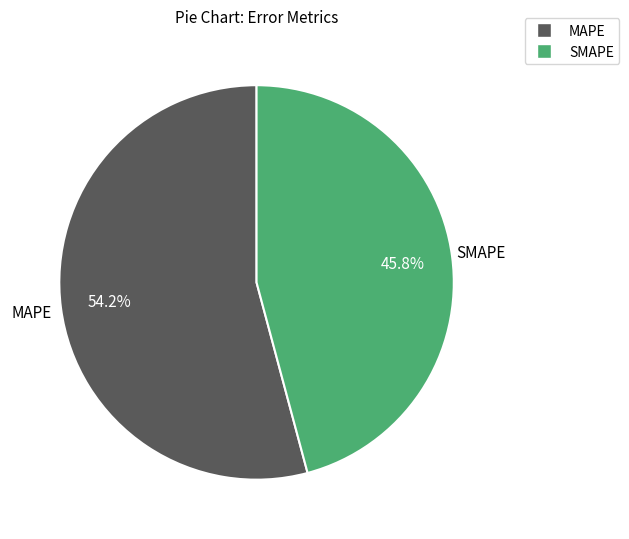

What percentage do SMAPE and MAPE together represent?

100.0%